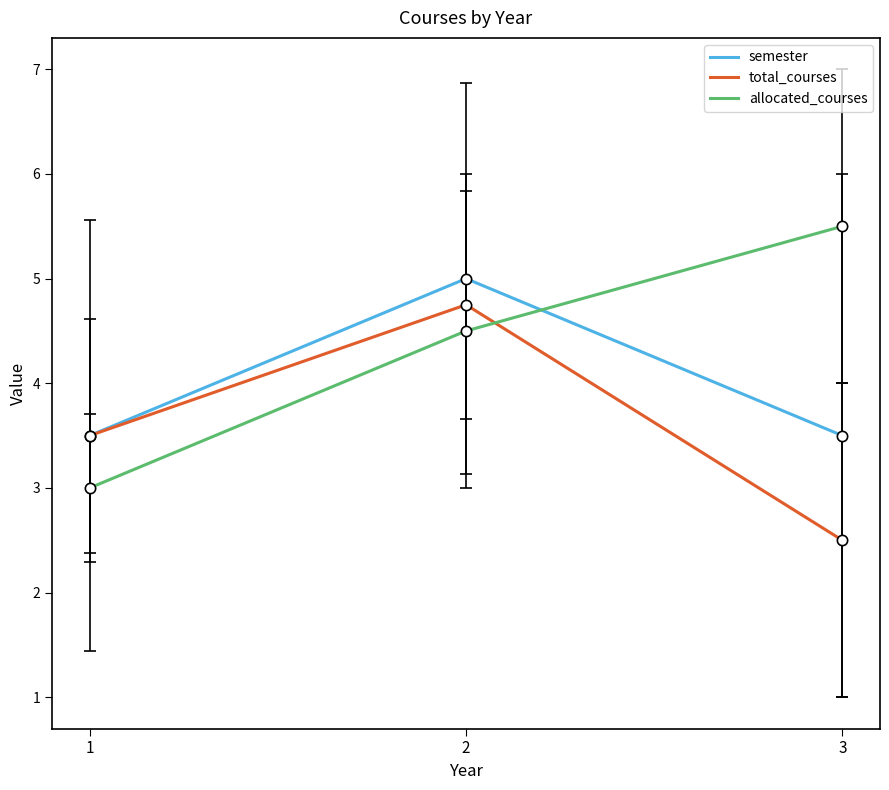

At how many categories does at least one series exceed 2?

3